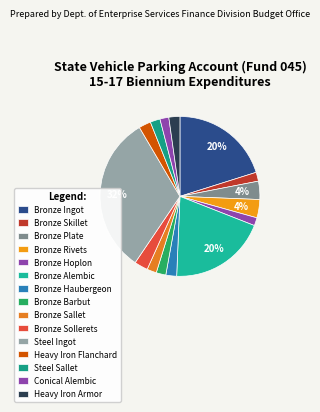

Which slice is the smallest?

Bronze Hoplon